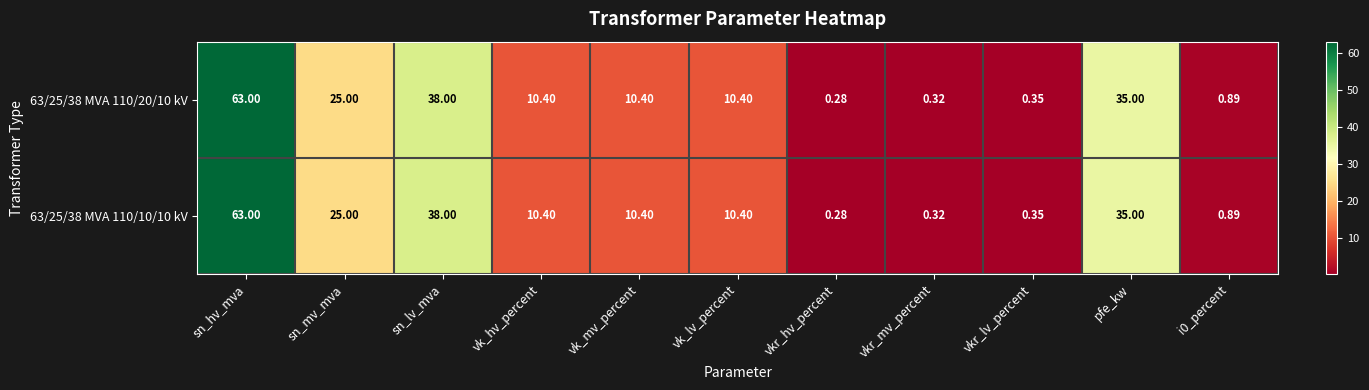

At which label does 63/25/38 MVA 110/20/10 kV first exceed 10?

sn_hv_mva